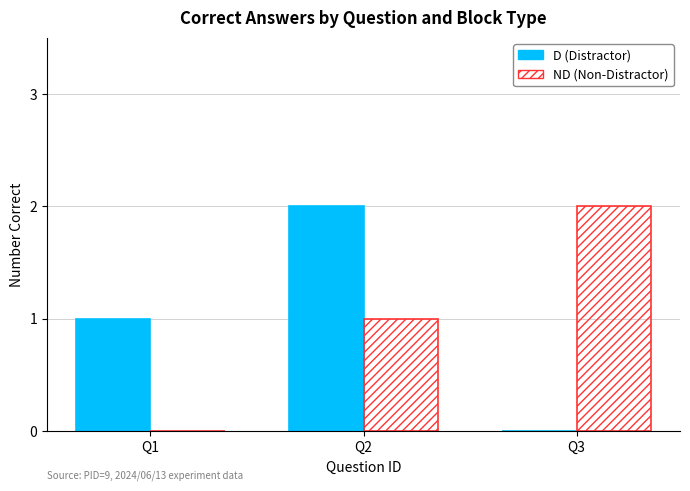

How many D (Distractor) values are between 0 and 2?

3